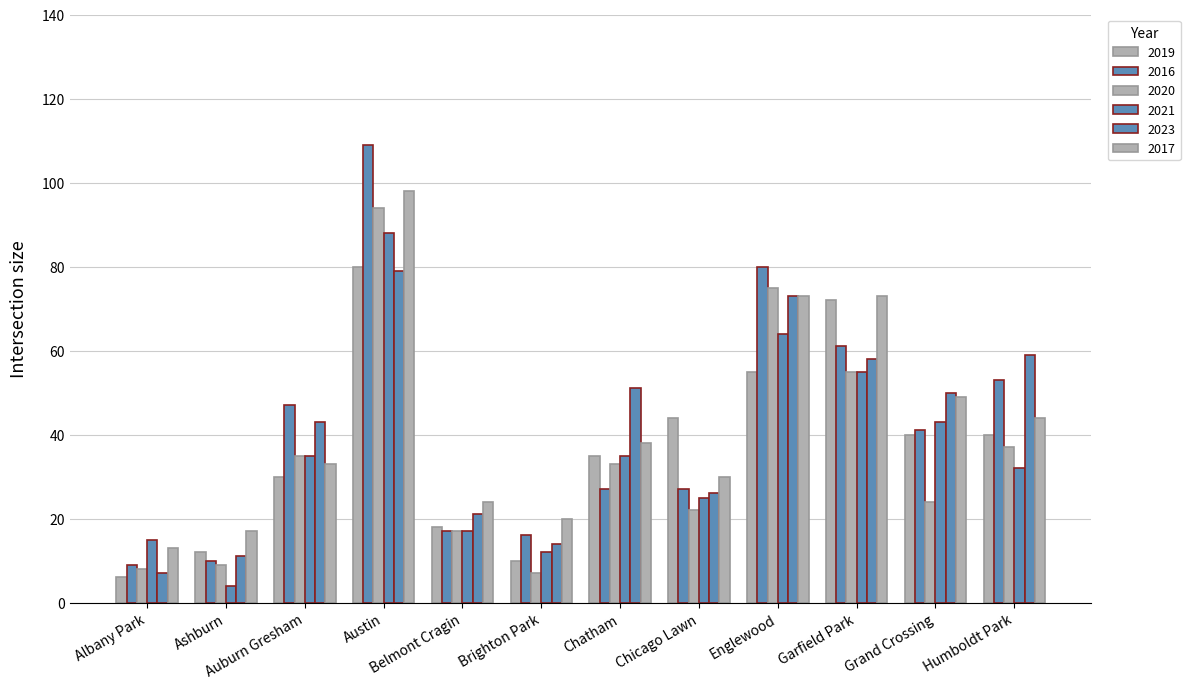

At which category is the sum across all series the highest?

Austin